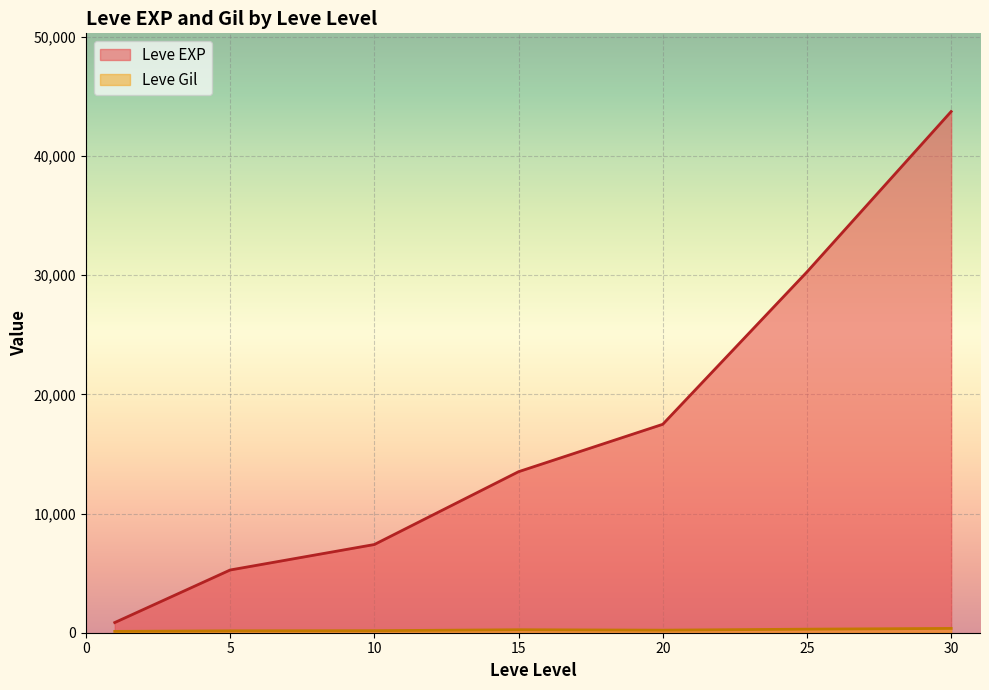

True or false: Leve Gil and Leve EXP cross at least once.

False